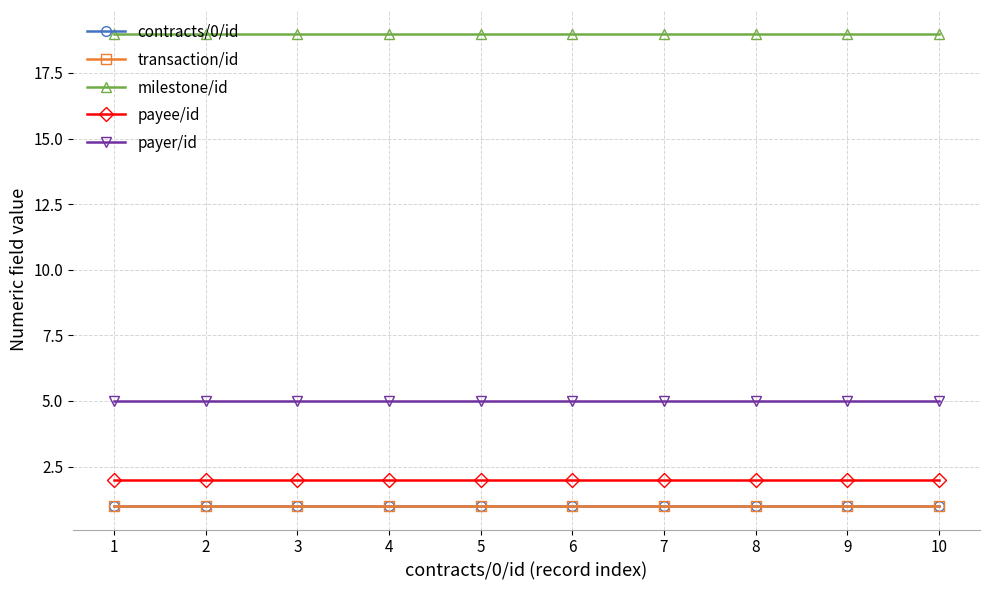

What is the greatest value displayed?

19